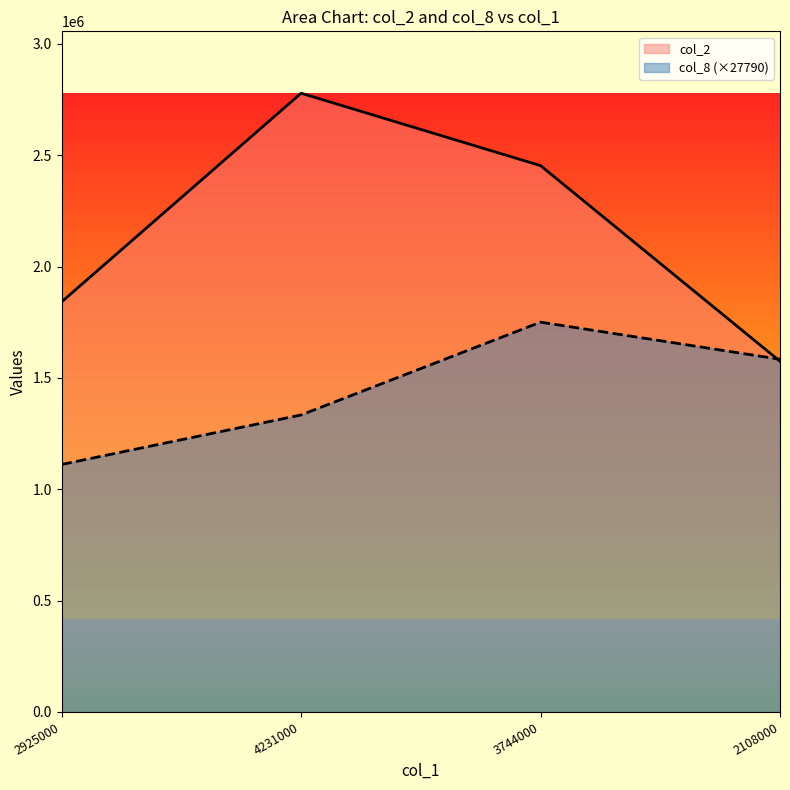

The value of col_2 at 3744000 is 2453660.0. True or false?

True